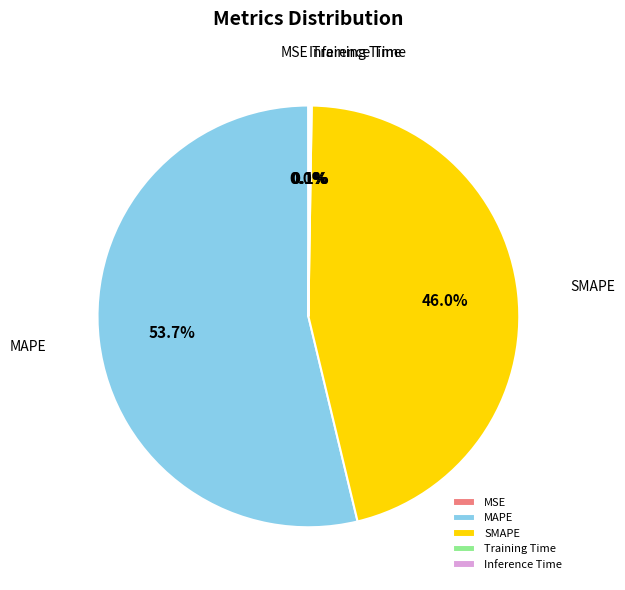

What is the majority slice?

MAPE